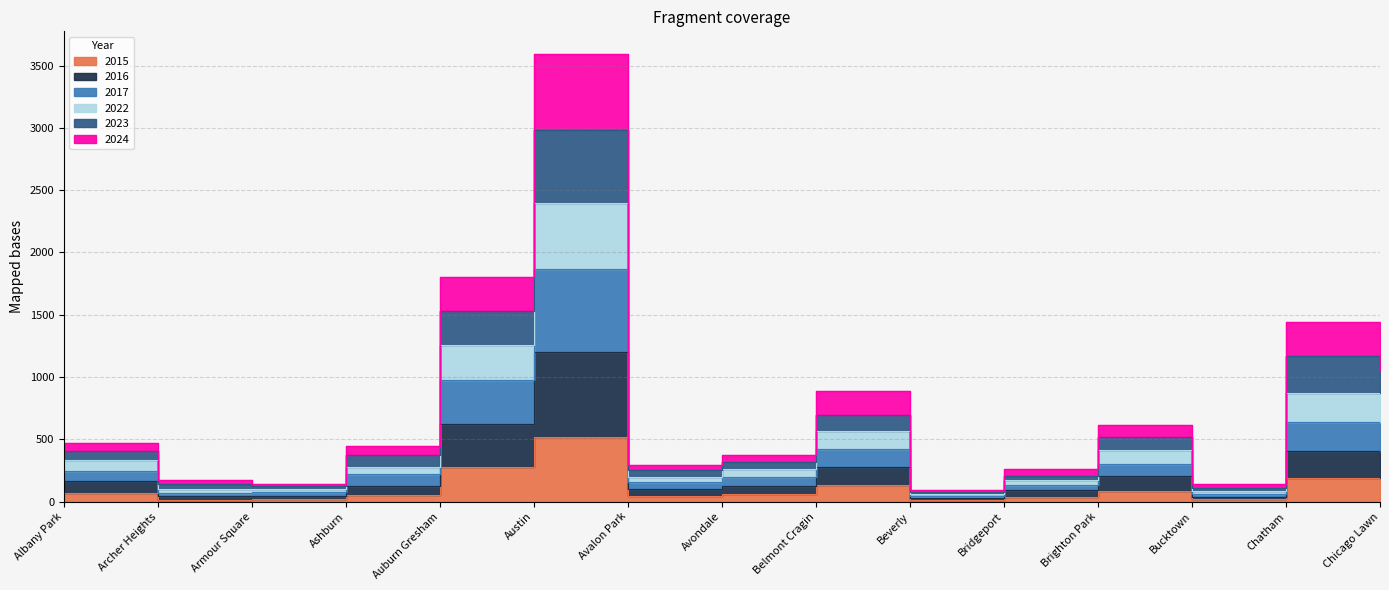

At Bucktown, list the series in order from largest to smallest.

2024, 2023, 2022, 2017, 2016, 2015